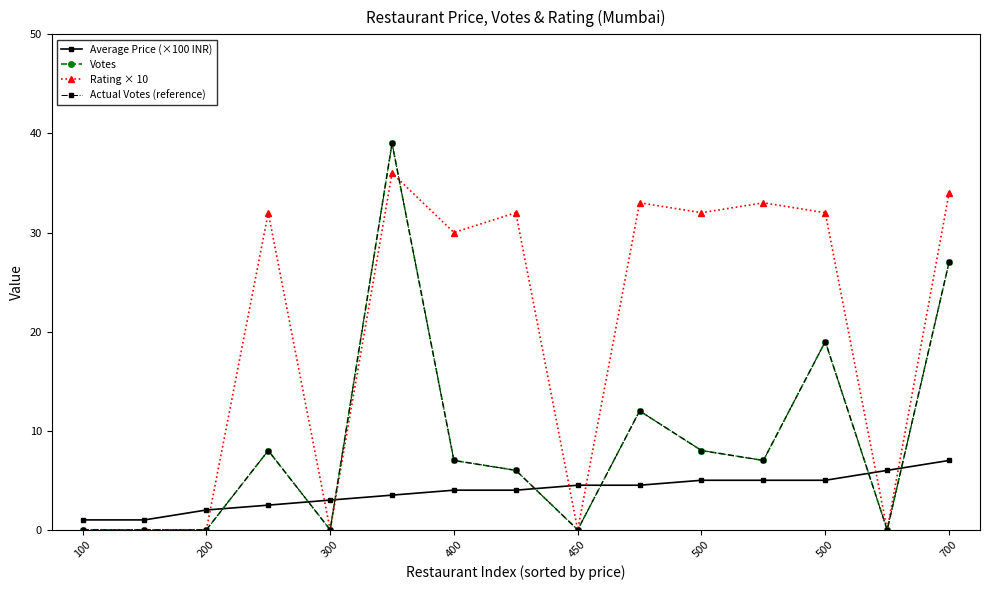

At how many categories does at least one series exceed 30?

8